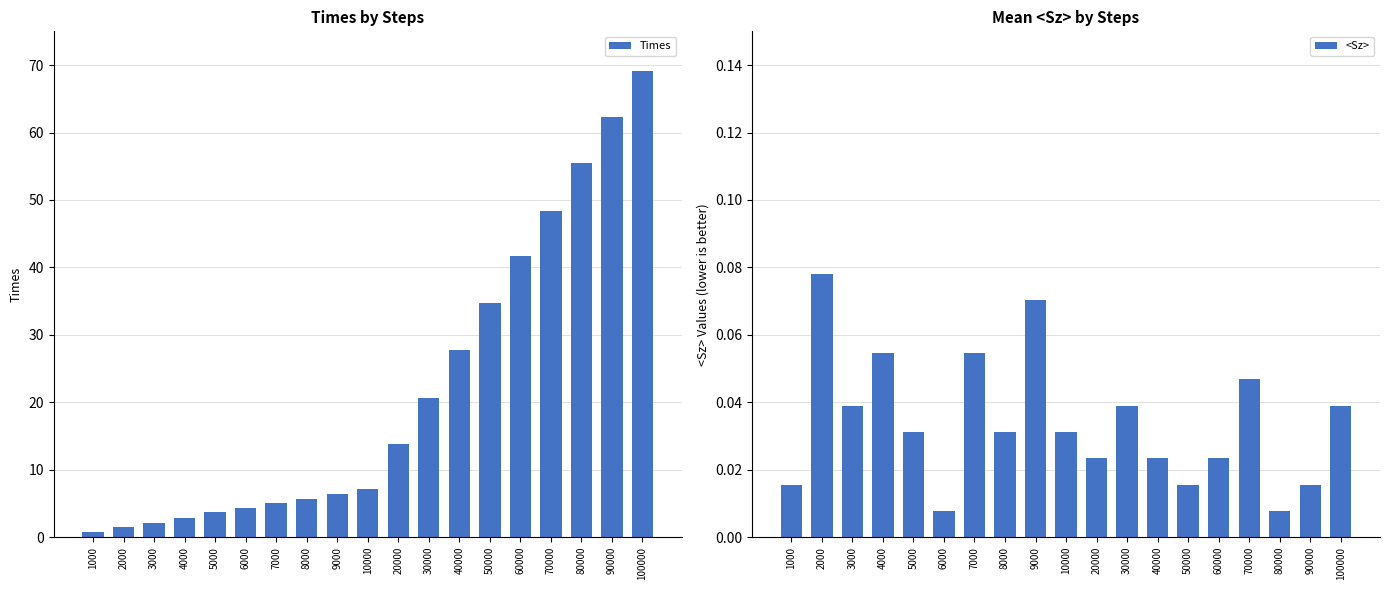

Reading left to right, extract all data points from this chart.

Times: 1000=0.7	2000=1.5	3000=2.2	4000=2.9	5000=3.7	6000=4.4	7000=5.1	8000=5.7	9000=6.4	10000=7.1	20000=13.8	30000=20.7	40000=27.8	50000=34.7	60000=41.7	70000=48.4	80000=55.5	90000=62.3	100000=69.2
<Sz>: 1000=0.0	2000=0.1	3000=0.0	4000=0.1	5000=0.0	6000=0.0	7000=0.1	8000=0.0	9000=0.1	10000=0.0	20000=0.0	30000=0.0	40000=0.0	50000=0.0	60000=0.0	70000=0.0	80000=0.0	90000=0.0	100000=0.0